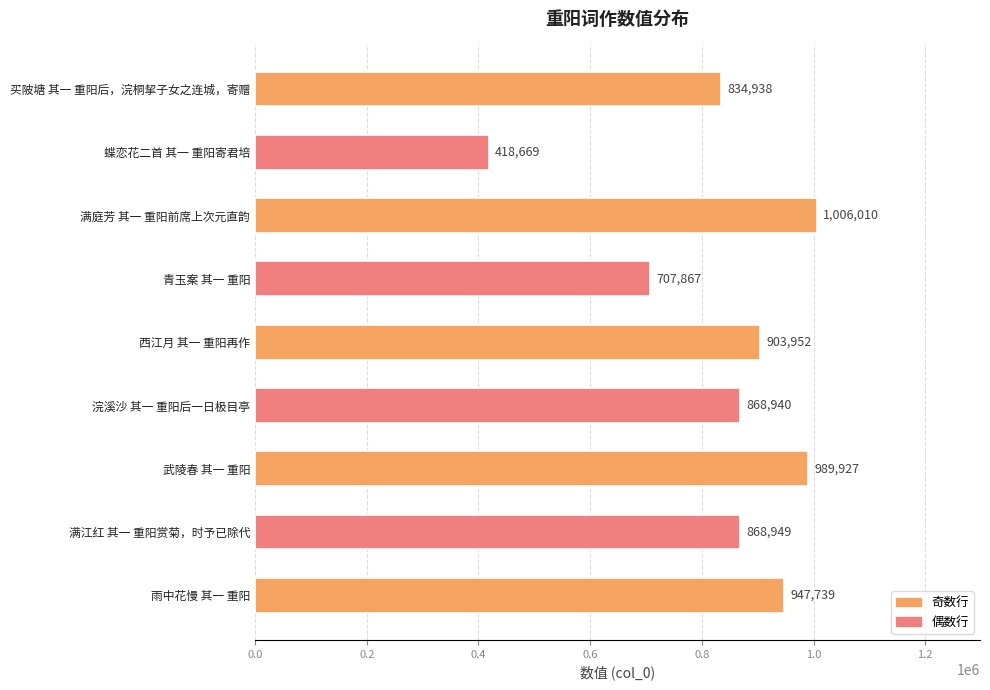

Reading top to bottom, extract all data points from this chart.

买陂塘 其一 重阳后，浣桐挈子女之连城，寄赠=834938	蝶恋花二首 其一 重阳寄君培=418669	满庭芳 其一 重阳前席上次元直韵=1006010	青玉案 其一 重阳=707867	西江月 其一 重阳再作=903952	浣溪沙 其一 重阳后一日极目亭=868940	武陵春 其一 重阳=989927	满江红 其一 重阳赏菊，时予已除代=868949	雨中花慢 其一 重阳=947739